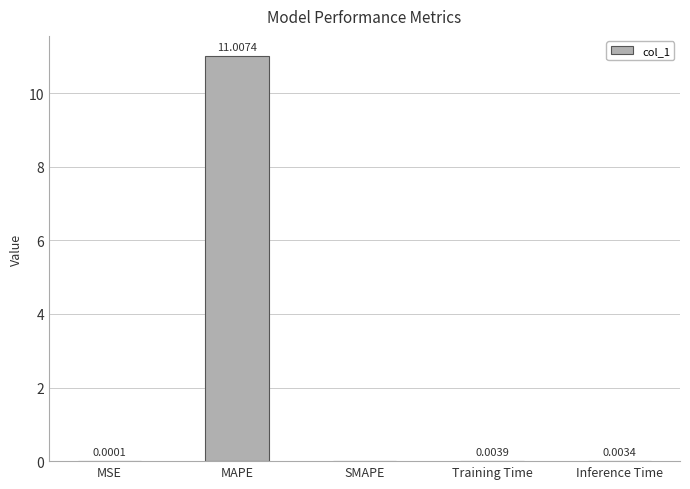

Is it true that the value at Inference Time is 0.0?

True